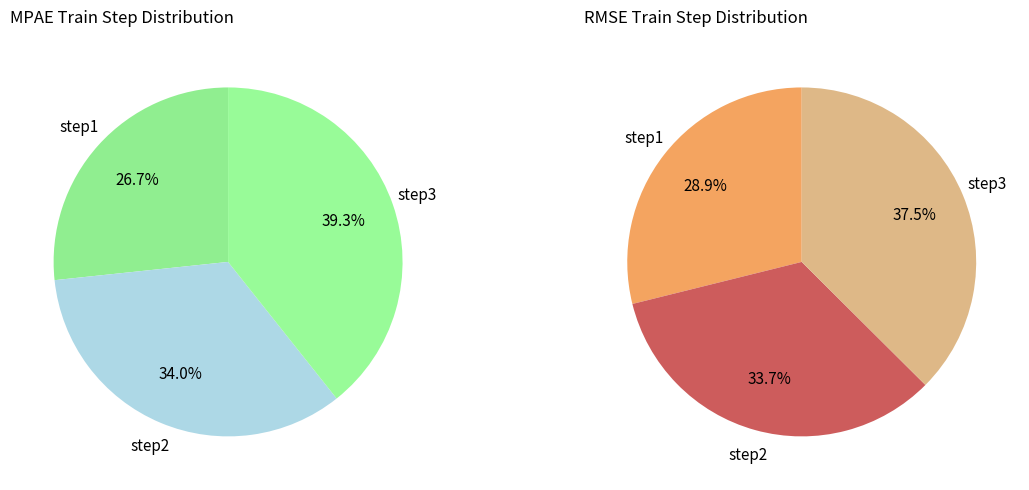

Is it true that step3 is 37% of the pie?

True